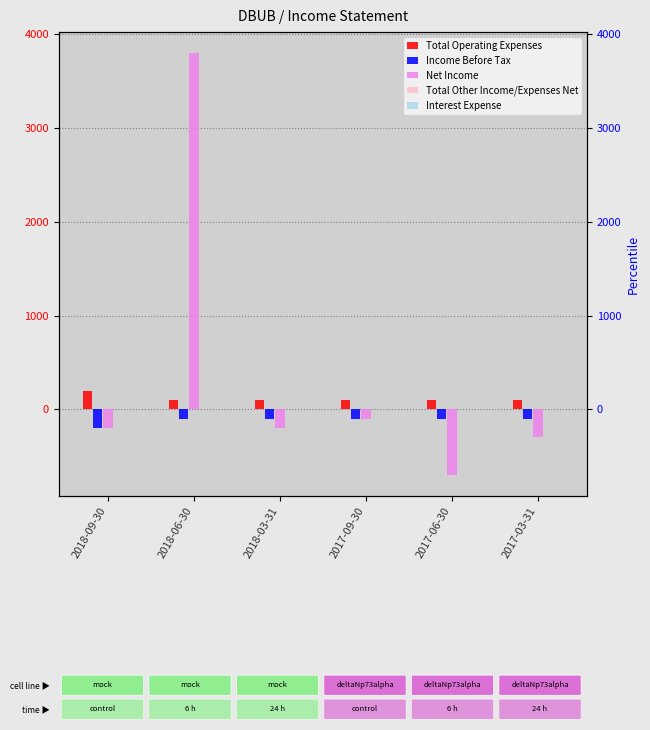

At how many categories does at least one series exceed 253?

1